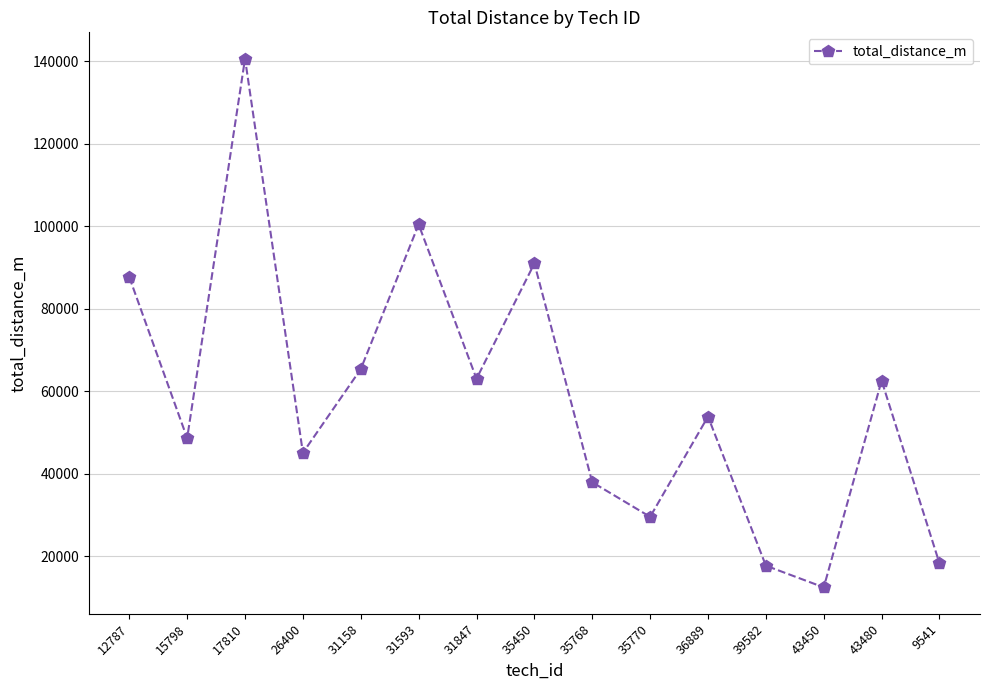

What is the smallest value displayed?

12436